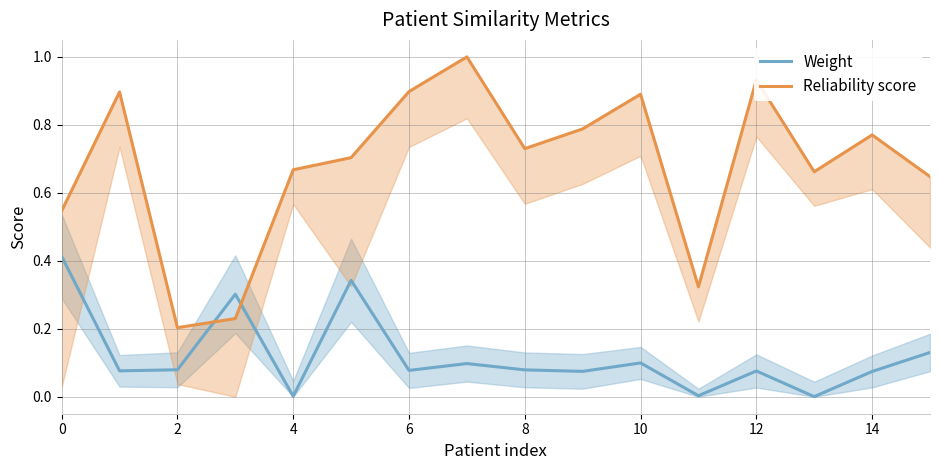

At which label does Weight reach its minimum?

13